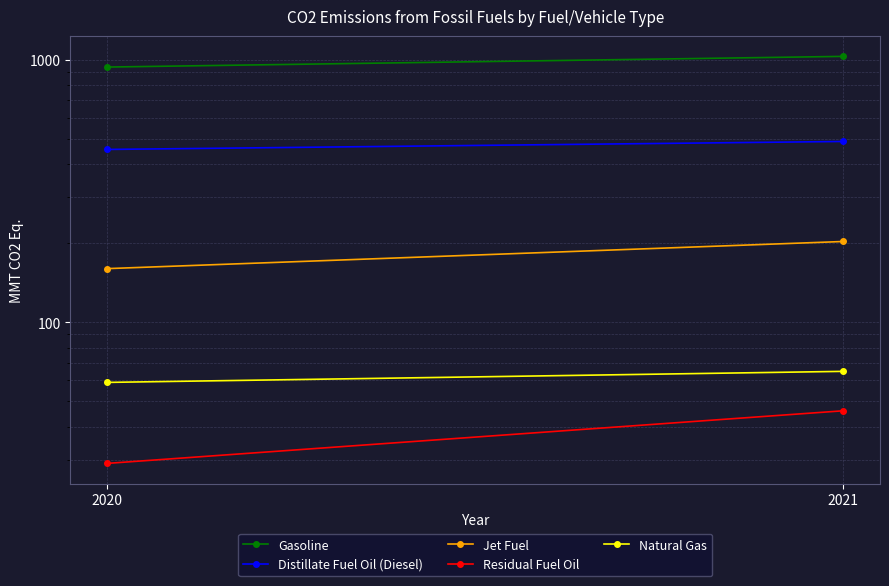

Reading left to right, list all the values displayed in this chart.

Gasoline: 2020=937	2021=1029
Distillate Fuel Oil (Diesel): 2020=455	2021=488
Jet Fuel: 2020=160	2021=203
Residual Fuel Oil: 2020=29	2021=46
Natural Gas: 2020=59	2021=65